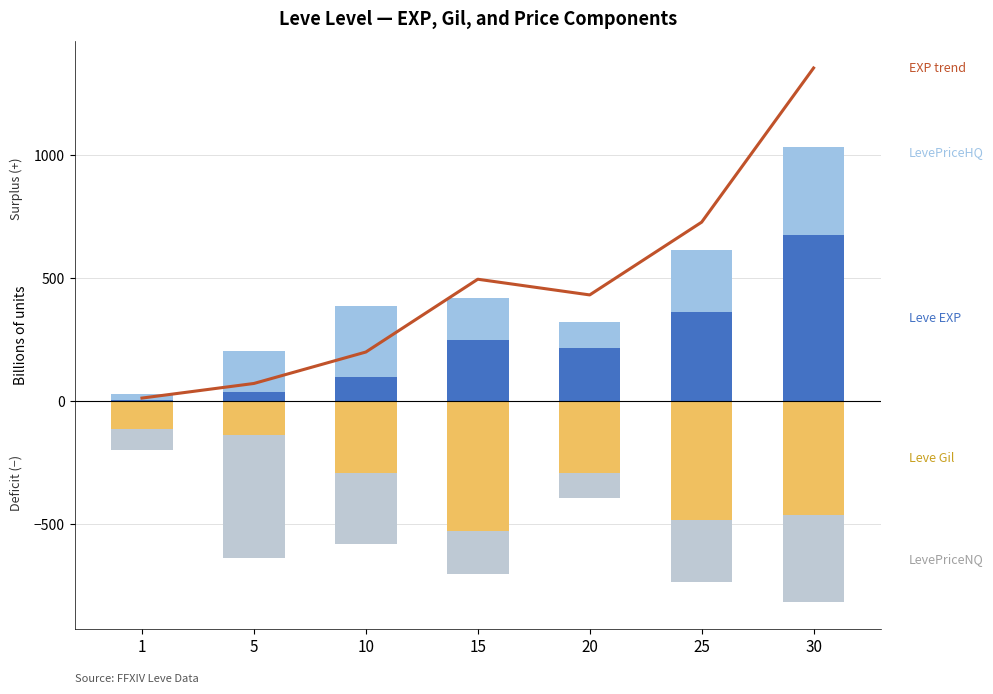

Is the value of LevePriceHQ at 25 greater than the value of LevePriceNQ (neg) at 20?

Yes